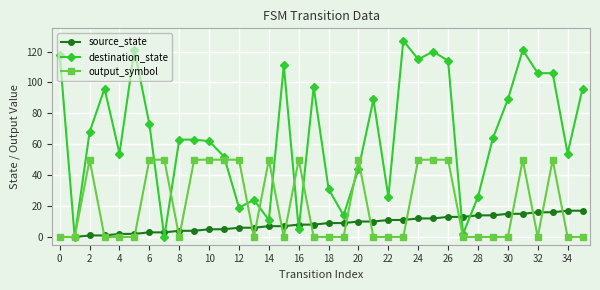

How many lines are shown in the chart?

3